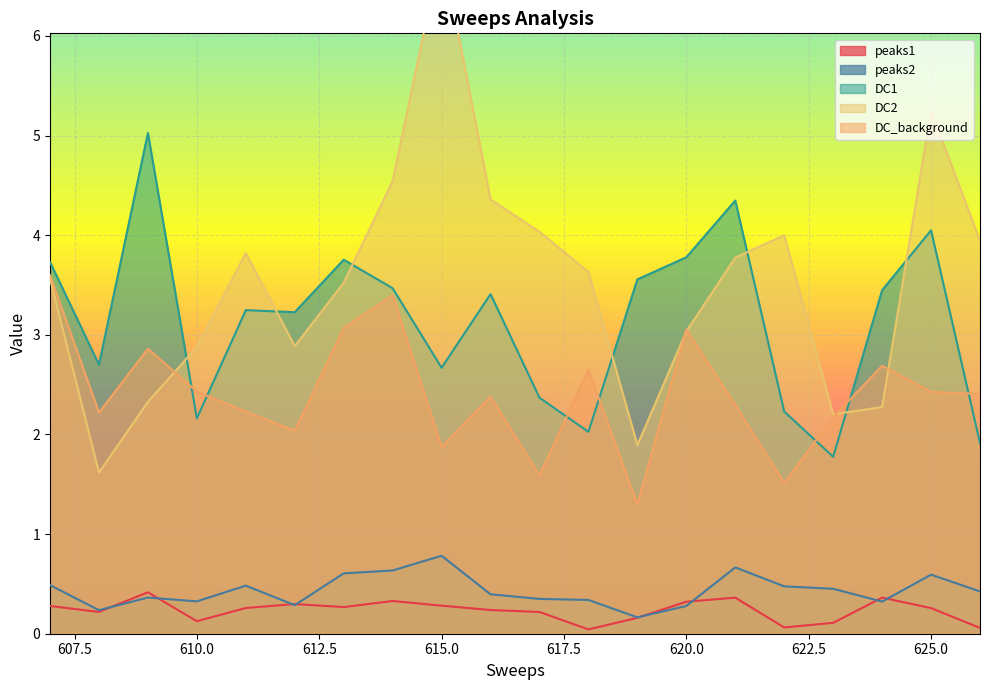

True or false: DC_background and peaks1 cross at least once.

False